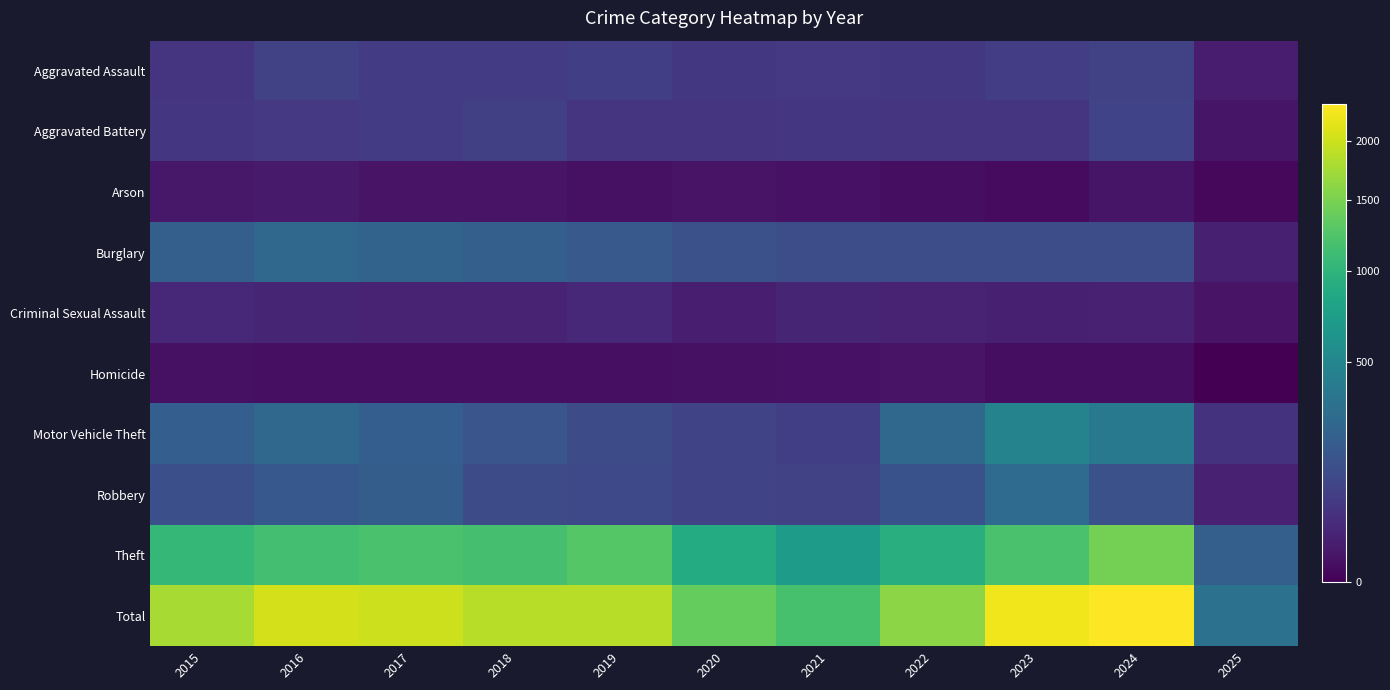

List the series in order of their peak value, lowest first.

Homicide, Arson, Criminal Sexual Assault, Aggravated Assault, Aggravated Battery, Burglary, Robbery, Motor Vehicle Theft, Theft, Total